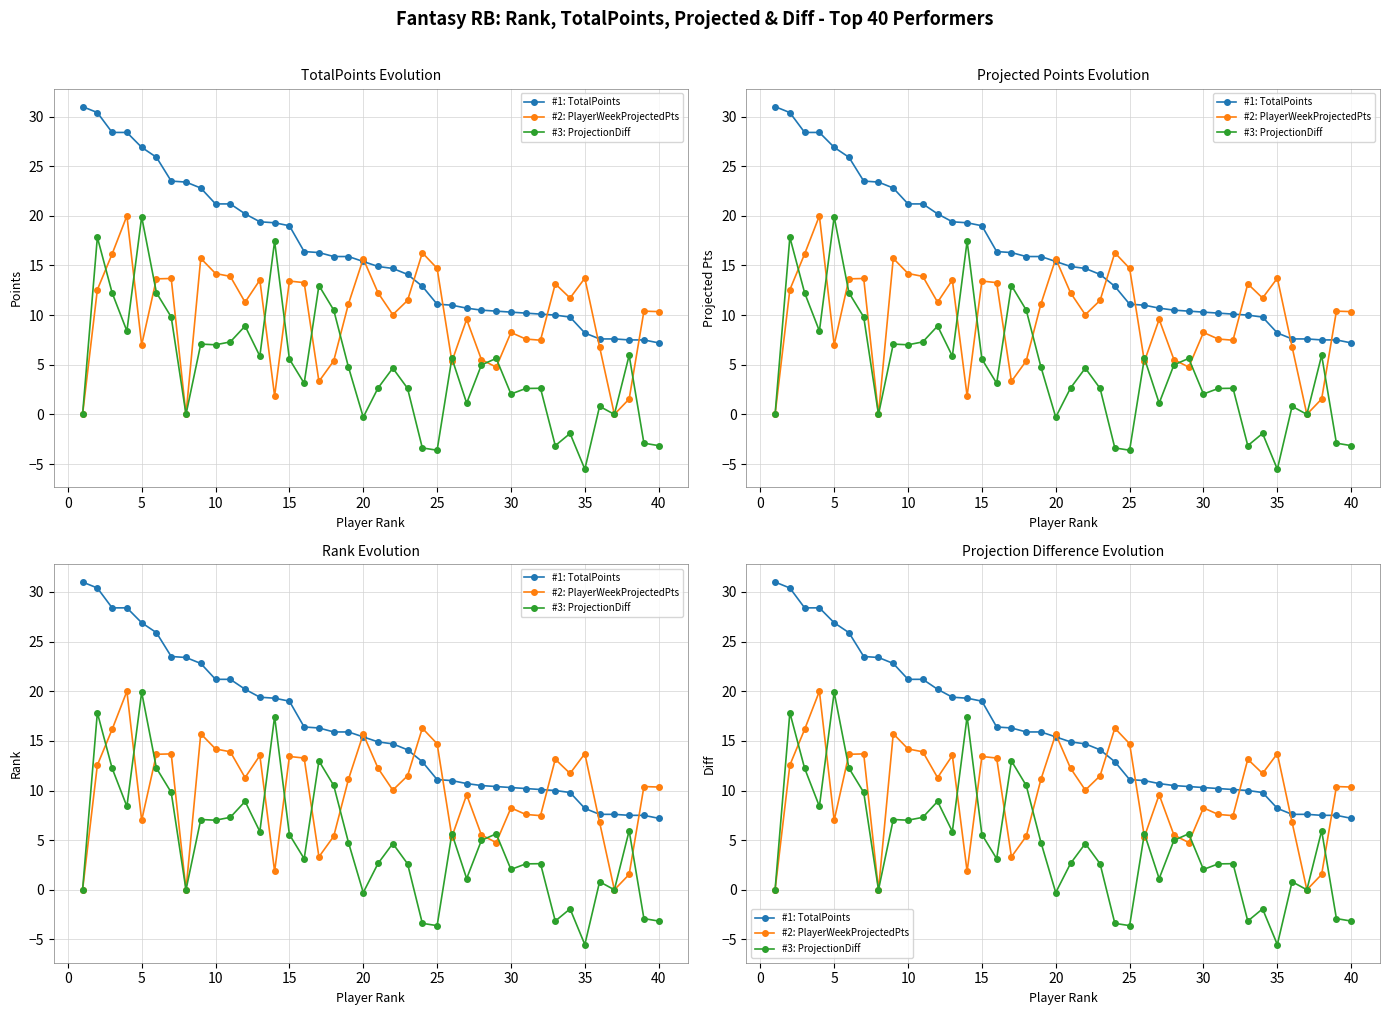

What is the average value of the #3: ProjectionDiff series?

4.7